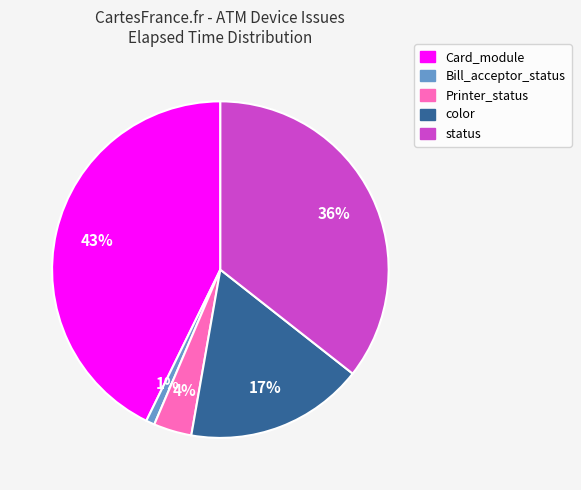

To the nearest percent, what is the difference between the largest and smallest slice percentages?

42%